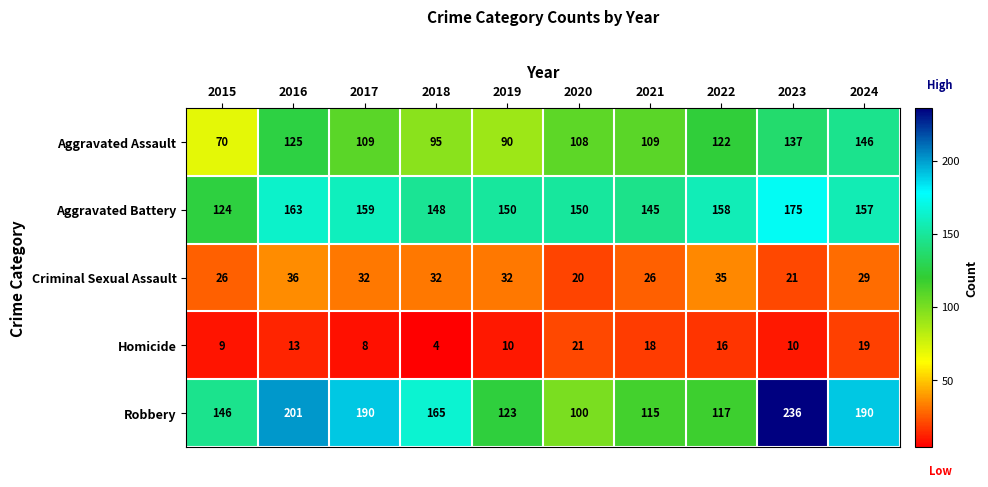

What is the difference between the highest and lowest values at 2022?

142